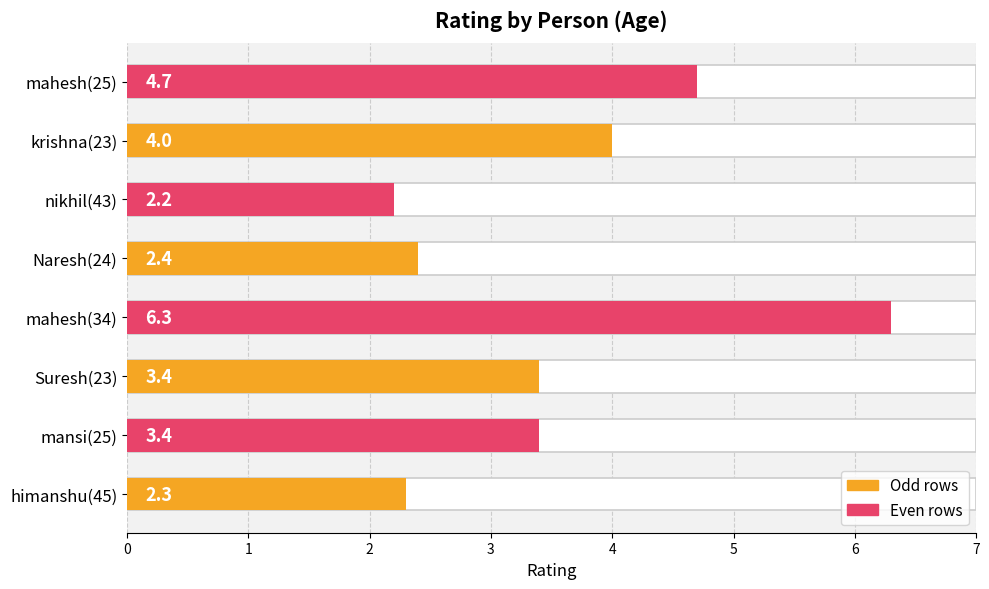

Are the bars horizontal?

Yes